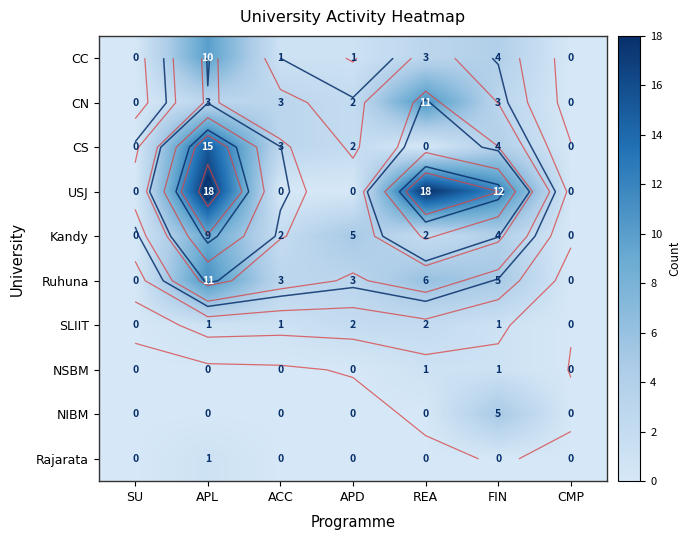

List the series in order of their peak value, lowest first.

NSBM, Rajarata, SLIIT, NIBM, Kandy, CC, CN, Ruhuna, CS, USJ